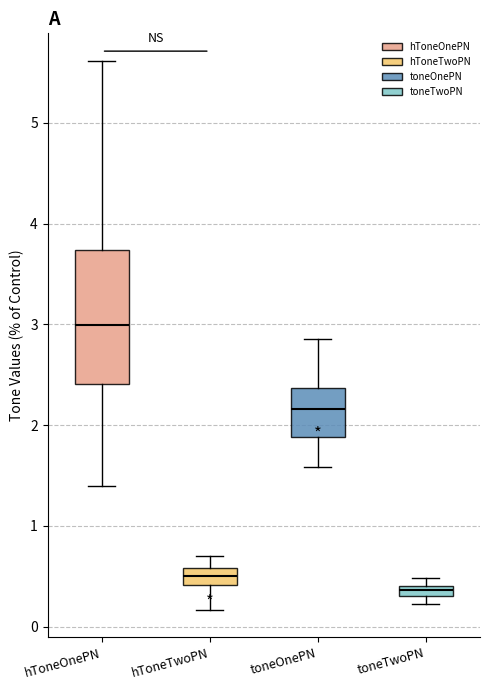

Which box is the tallest, from its lower edge to its upper edge?

hToneOnePN